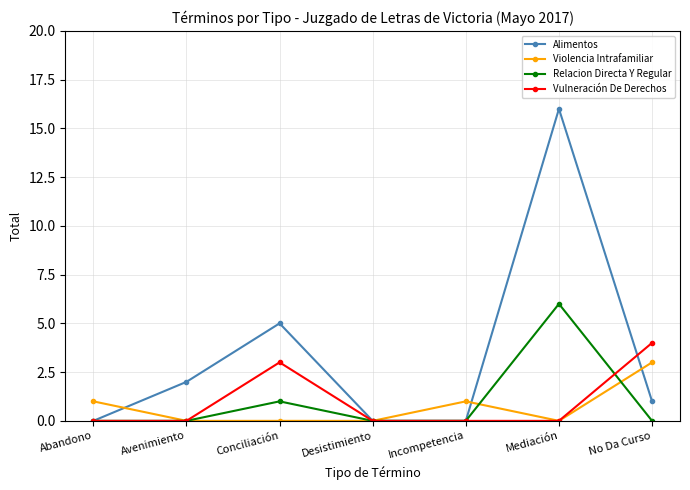

Count the number of categories in the chart.

7